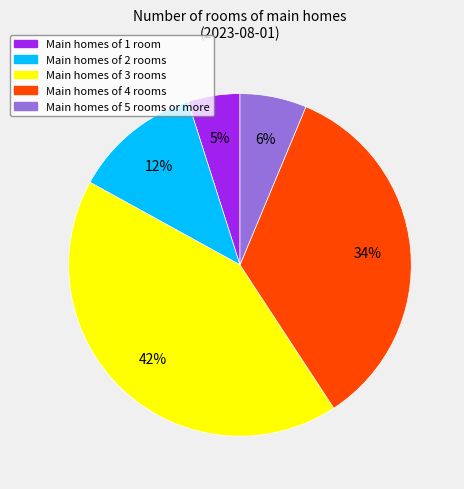

Does any single category account for the majority?

No